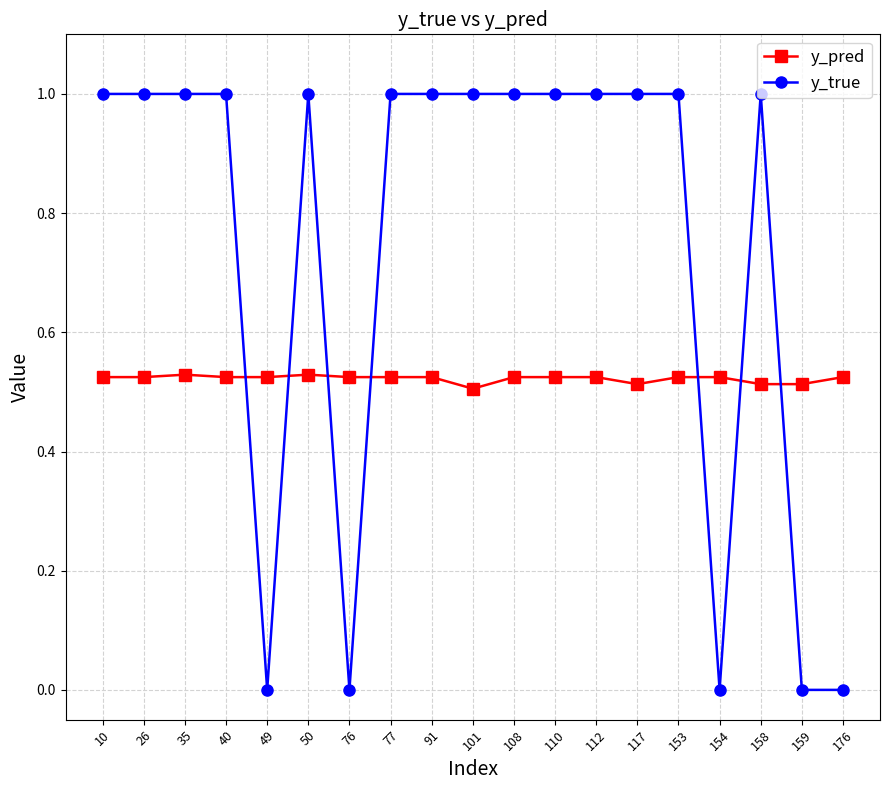

What is the maximum value shown in the chart?

1.0